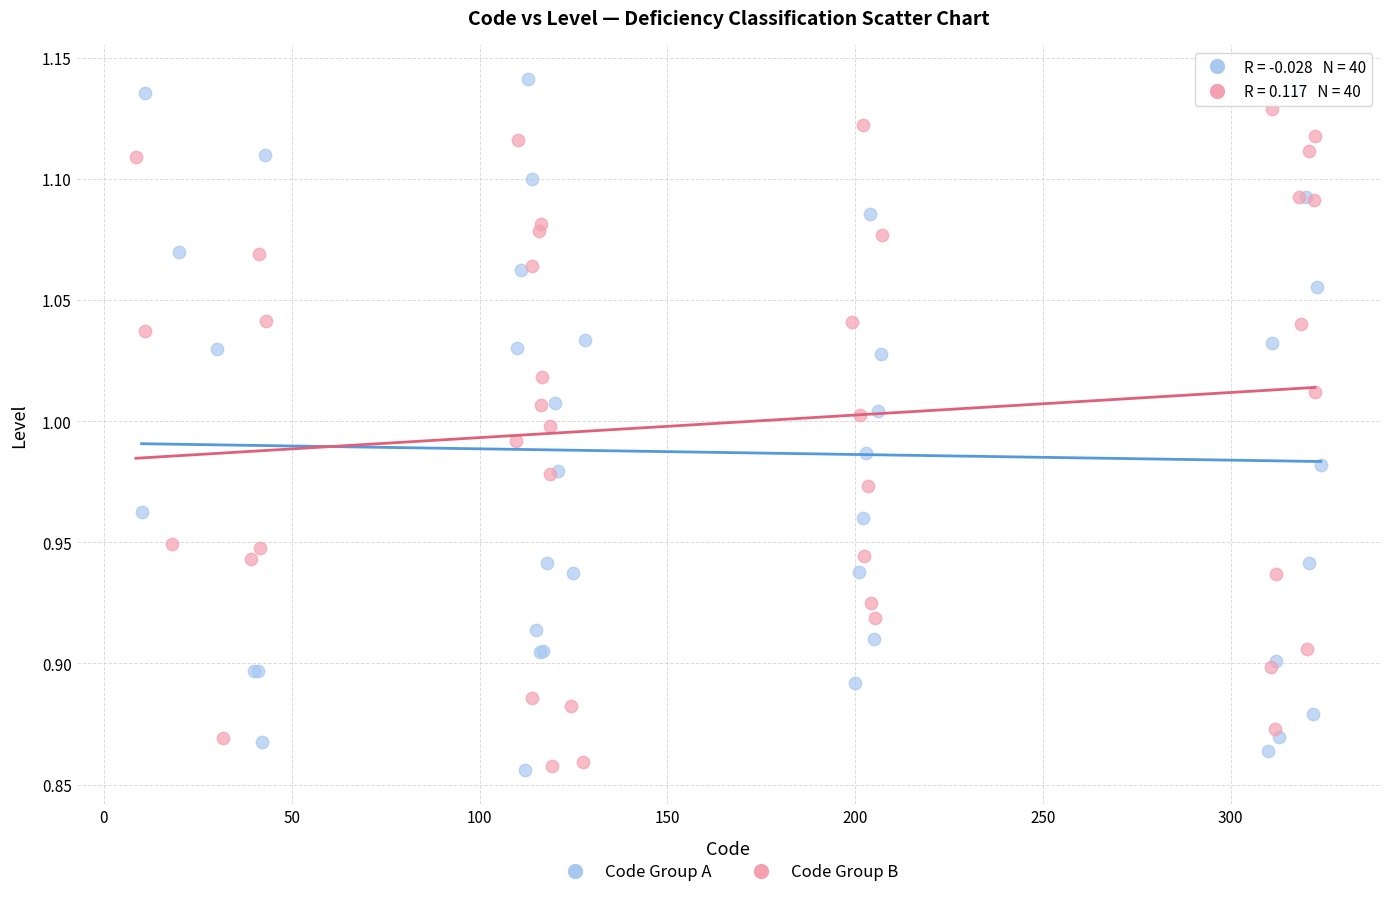

Which series has the largest Y range (max minus min)?

Code Group A